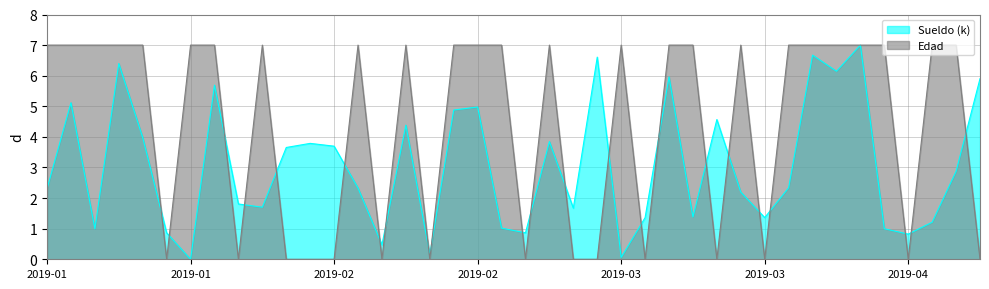

At which category is the sum across all series the highest?

2019-04-17